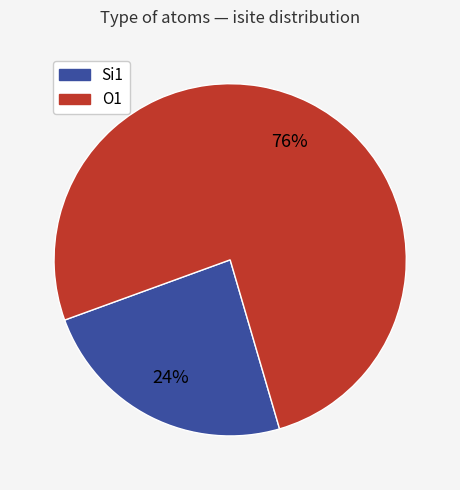

Is there a majority slice in this chart?

Yes